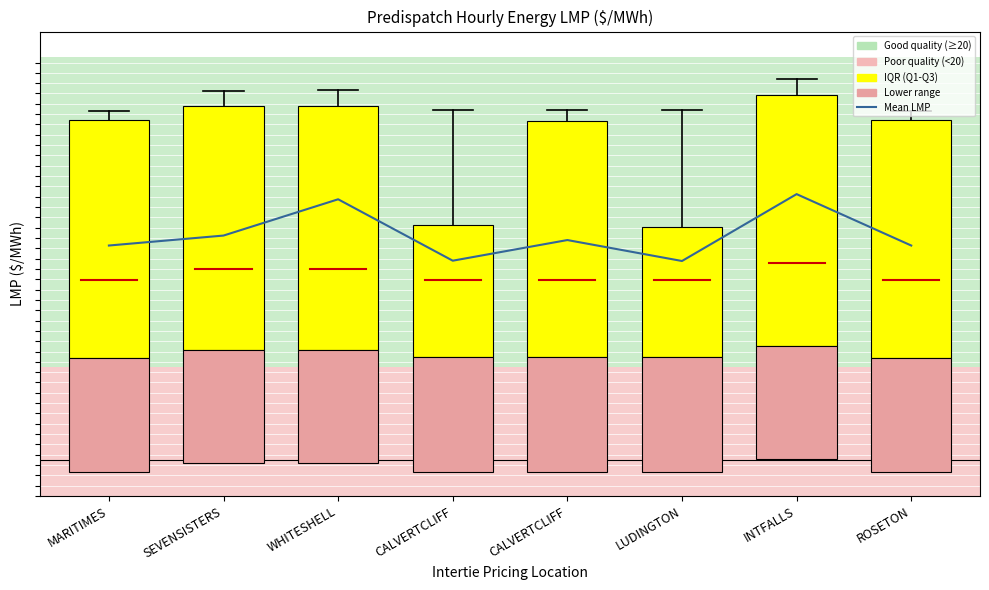

Which series has the largest total across all categories?

Mean LMP